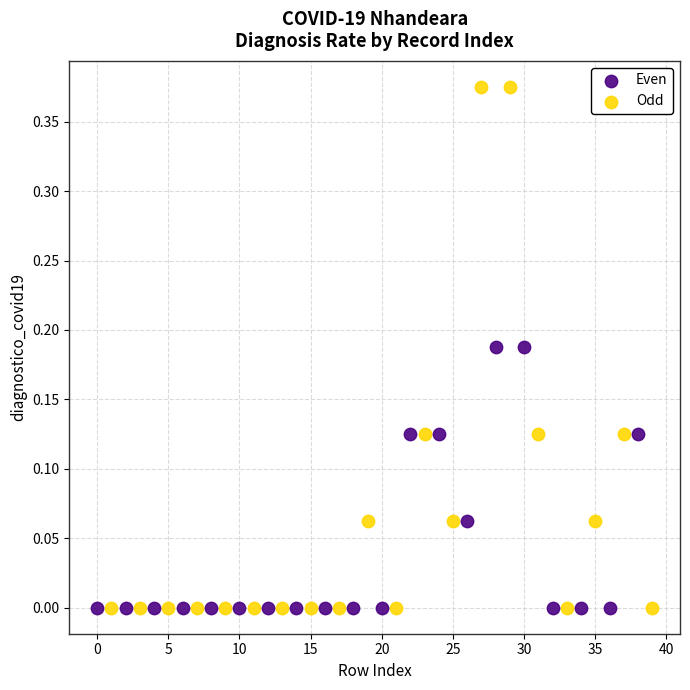

Which series contains the highest Y value?

Odd